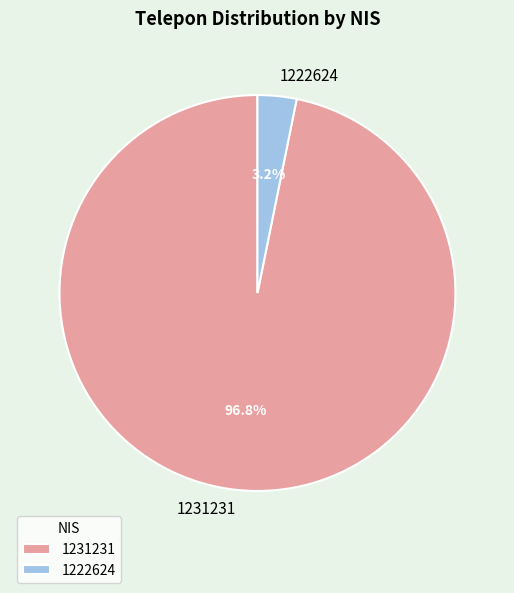

Which category accounts for the majority?

1231231